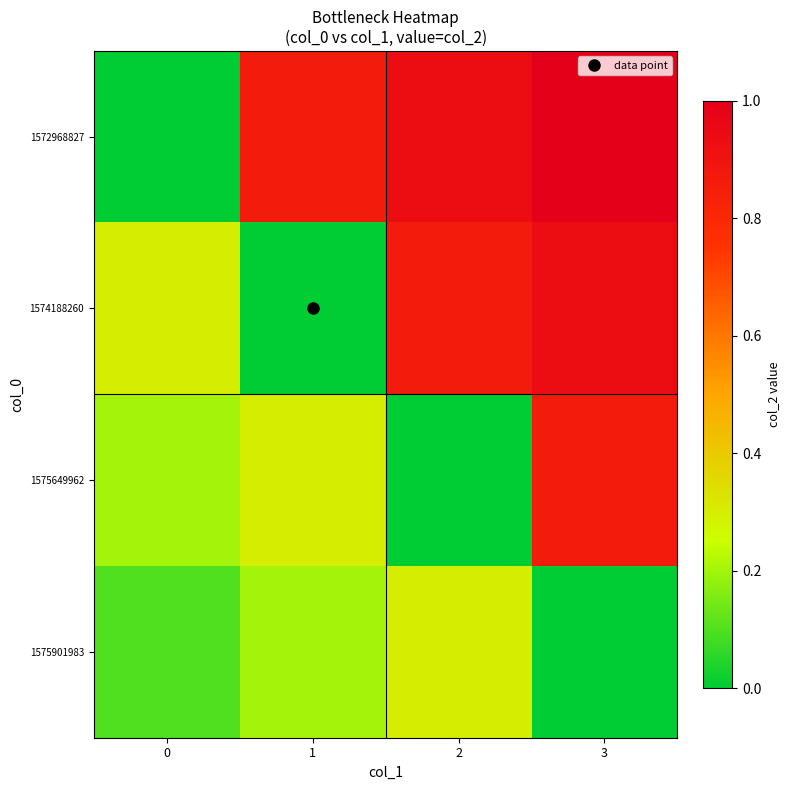

Reading right to left, what are all the values shown in this chart?

1572968827: 3=1.0	2=0.9	1=0.9	0=0.0
1574188260: 3=0.9	2=0.9	1=0.0	0=0.3
1575649962: 3=0.9	2=0.0	1=0.3	0=0.2
1575901983: 3=0.0	2=0.3	1=0.2	0=0.1